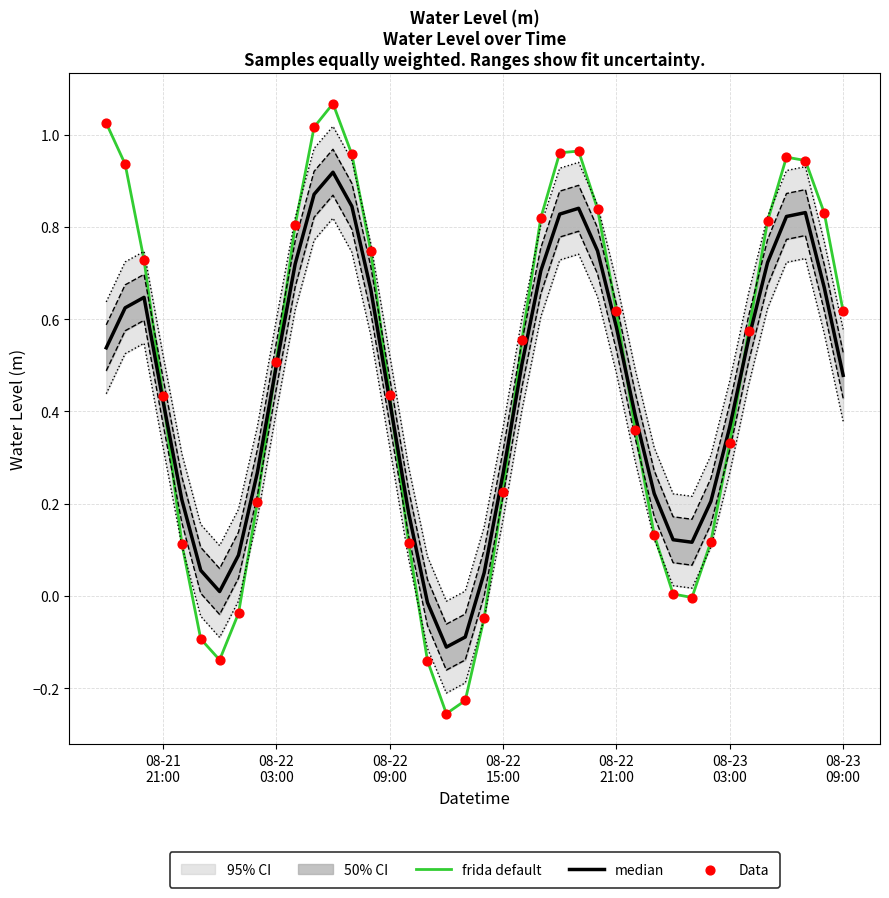

Which series has the largest total across all categories?

frida default